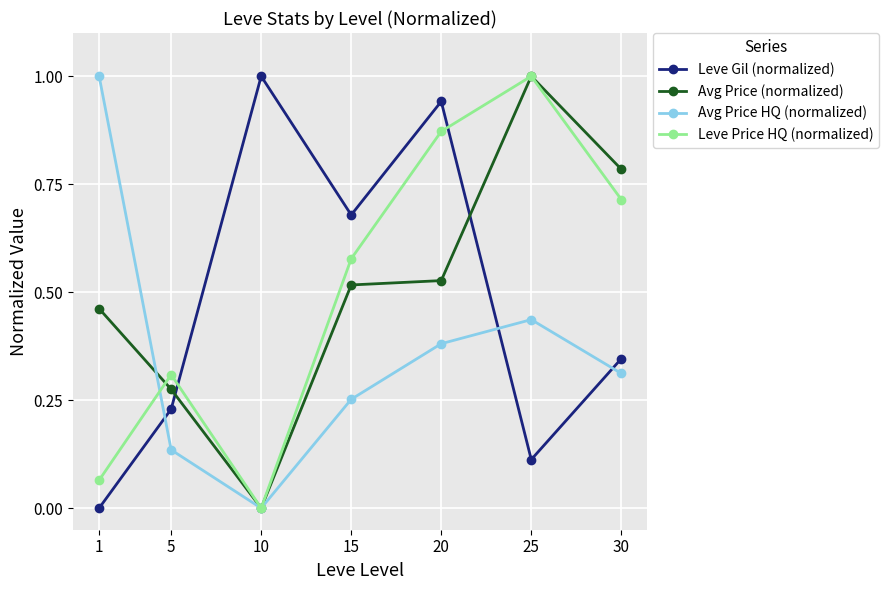

Between 1 and 25, which series saw the biggest shift?

Leve Price HQ (normalized)